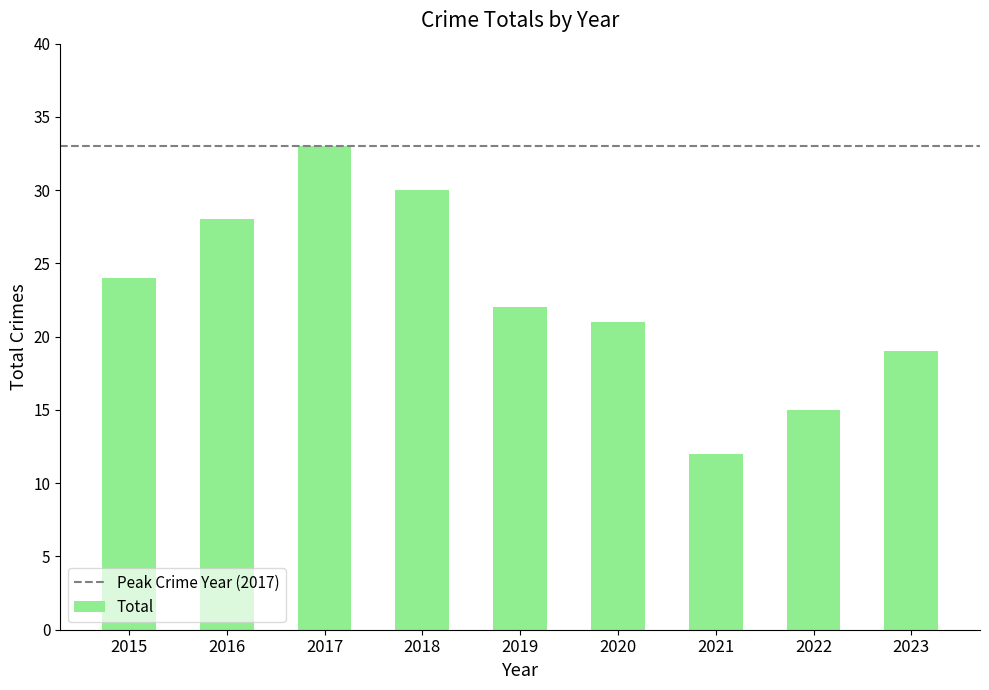

Which category has the highest value across all series?

2017